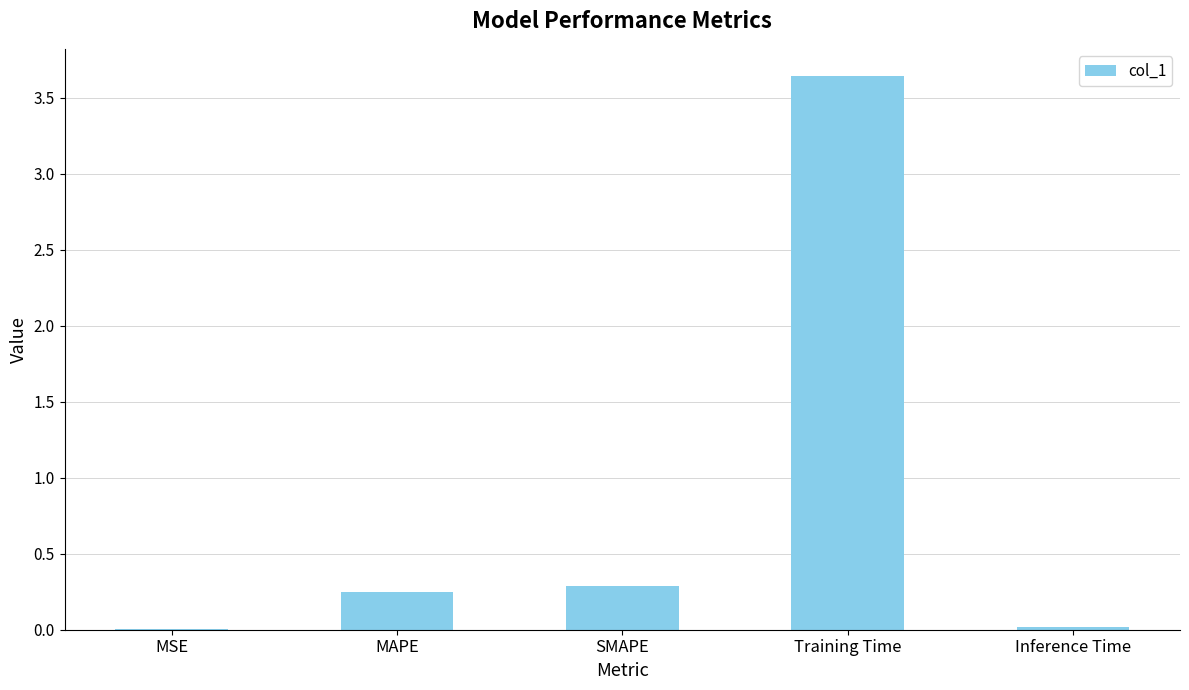

At which category does the chart reach its peak across all series?

Training Time